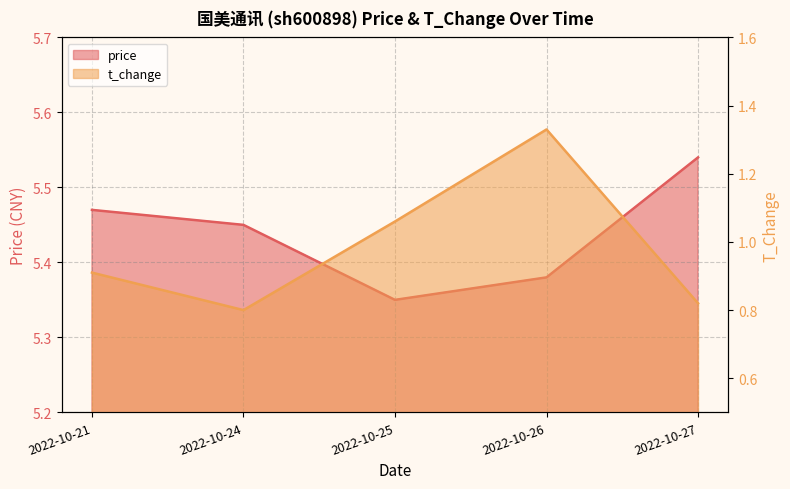

In price, how many points are lower than both neighbors (excluding endpoints)?

1